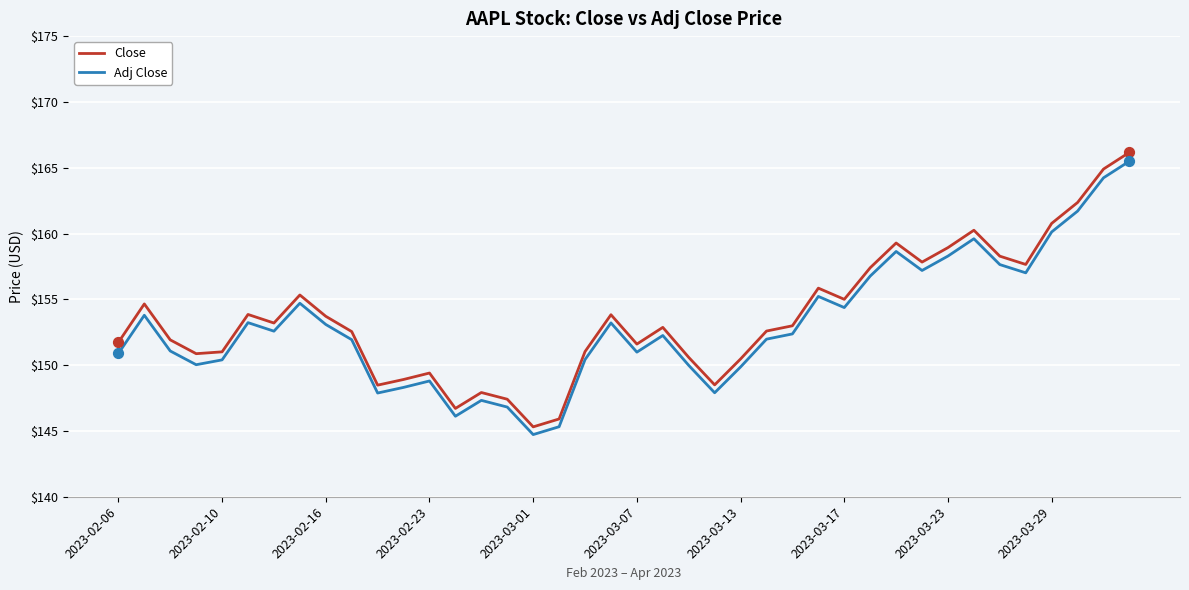

Which series has the widest spread of values?

Close